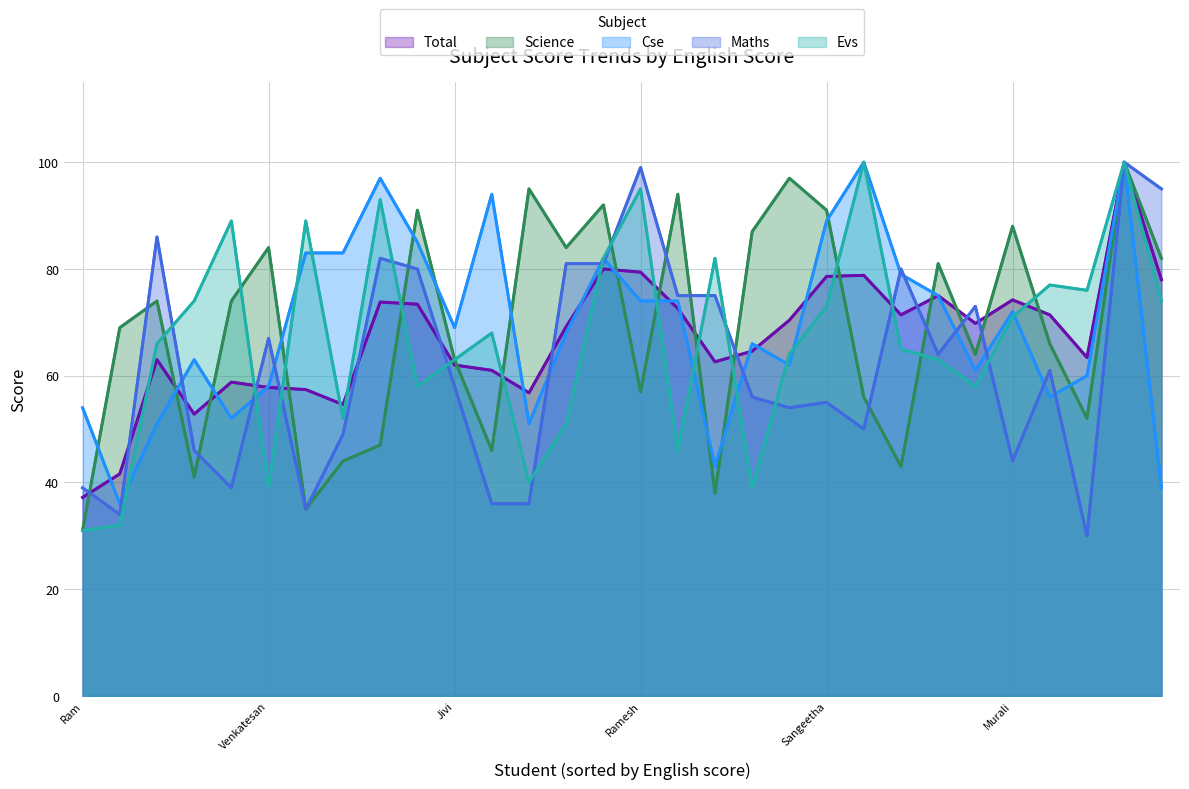

What is the average value of the Science series?

68.9